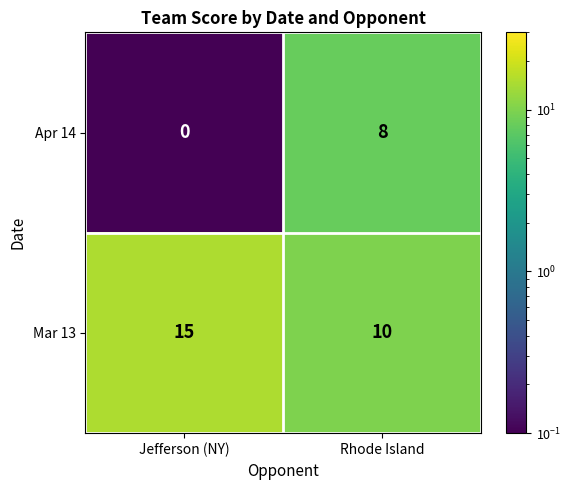

Which category has the lowest value across all series?

Jefferson (NY)